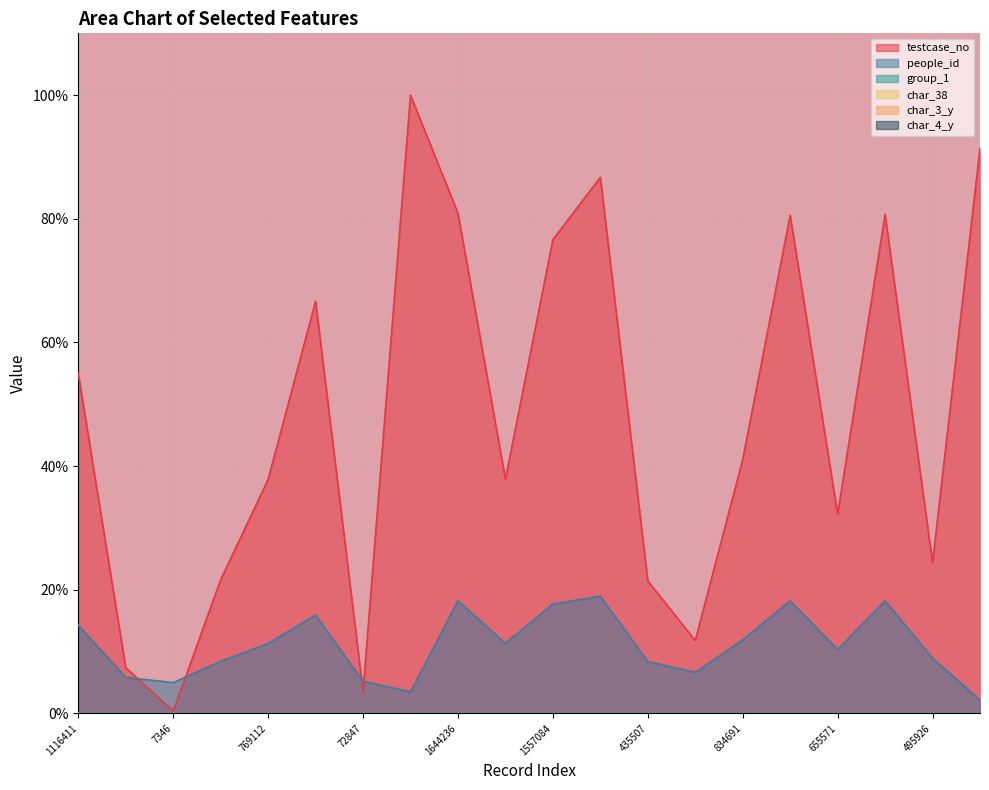

What is the label of the 2nd point from the right?

495926